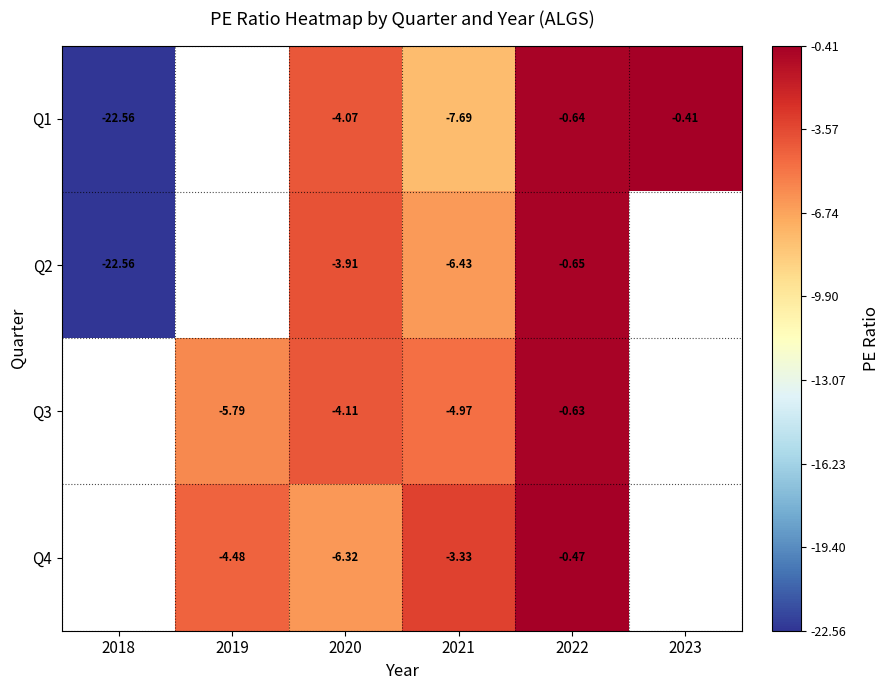

Is the value of Q2 at 2020 greater than the value of Q1 at 2018?

Yes